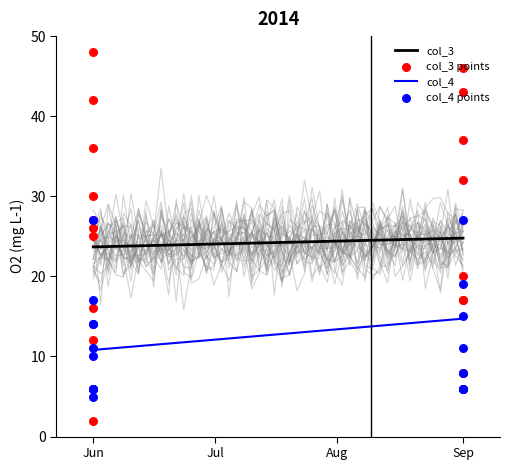

Which series has the largest total across all categories?

col_3